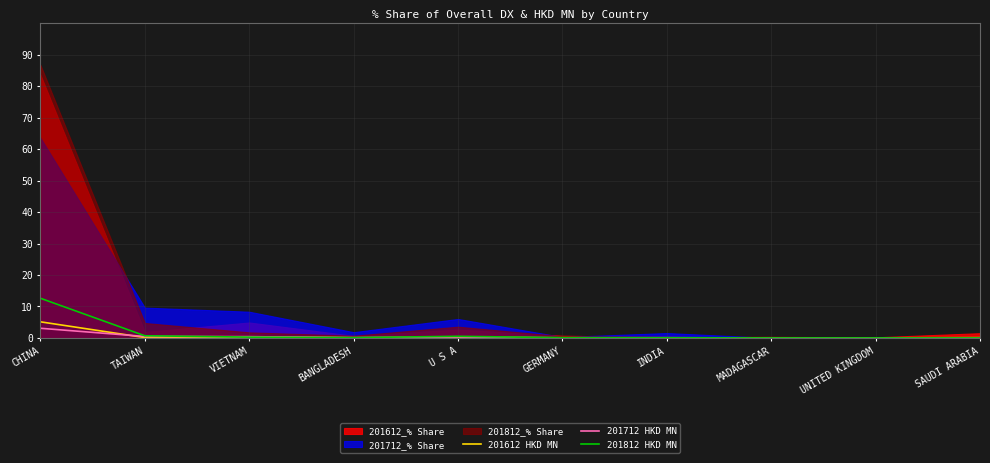

True or false: 201612 HKD MN has a value of 0.1 at SAUDI ARABIA.

True